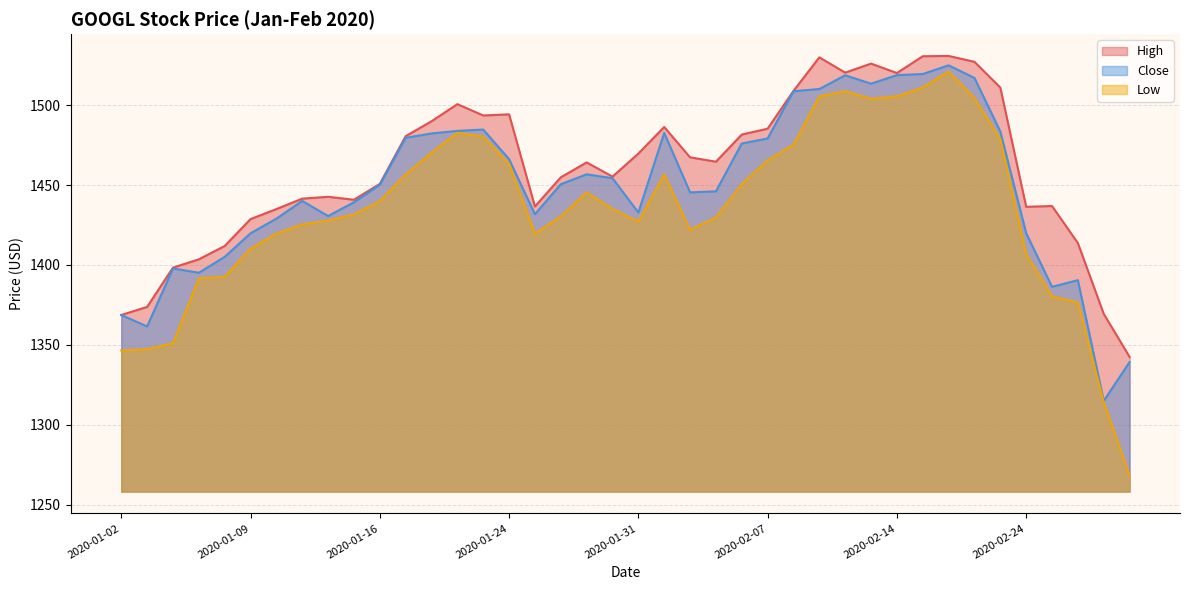

At how many categories does at least one series exceed 1448?

24